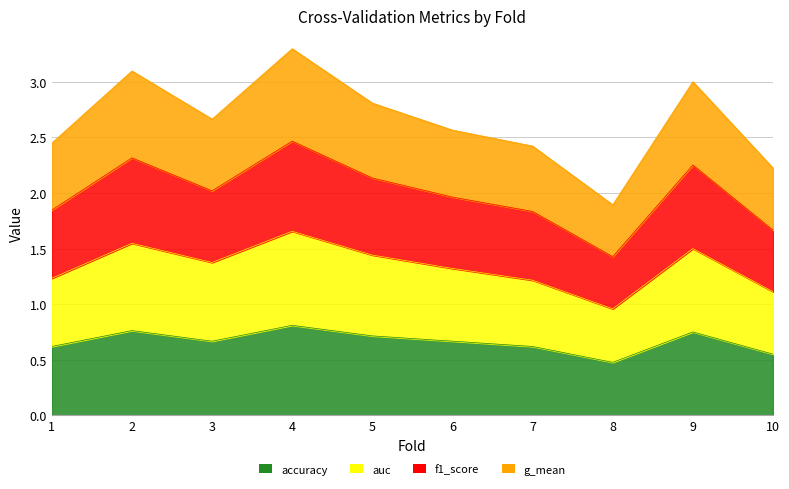

The f1_score series shows 1.9 at 9. True or false?

False